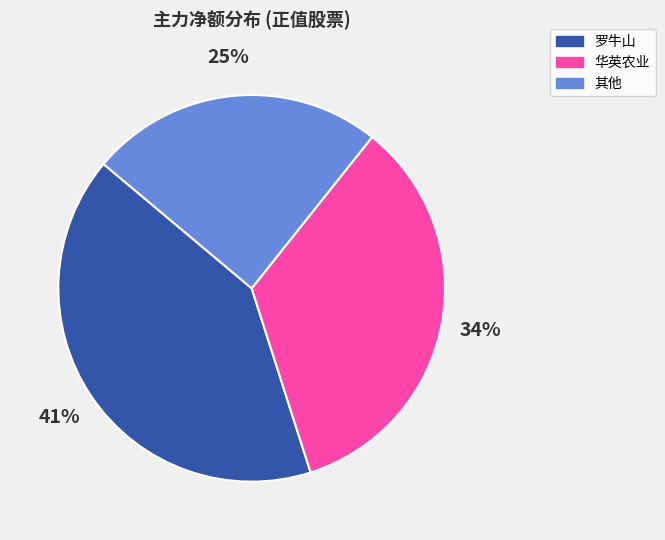

Is there any slice that represents more than half of the pie?

No